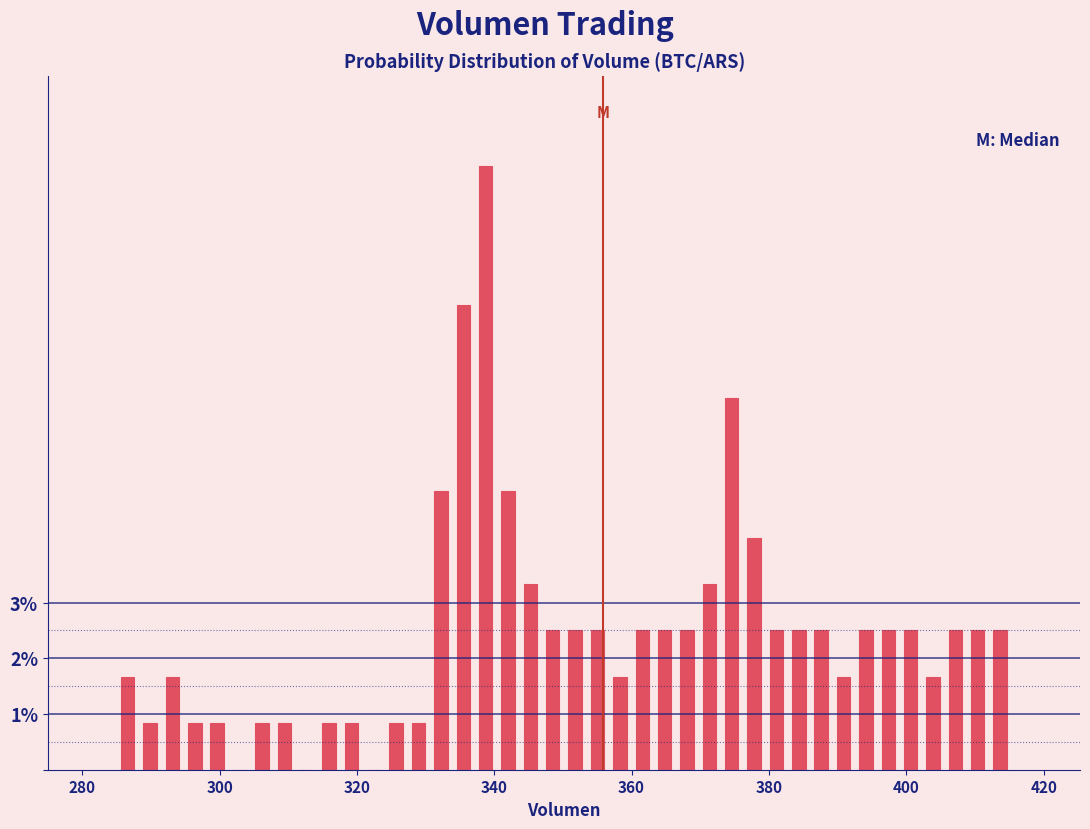

Read against the x-axis, roughly where is the centre of the tallest bar?

338